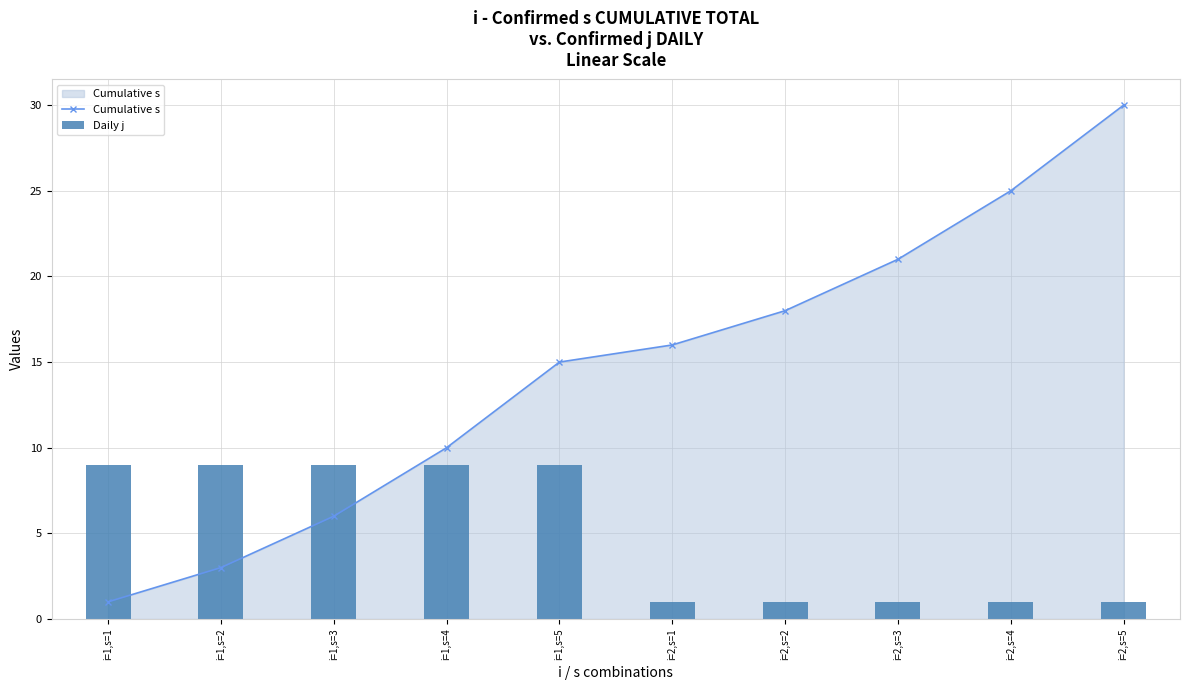

What is the label of the 5th bar from the left?

i=1,s=5